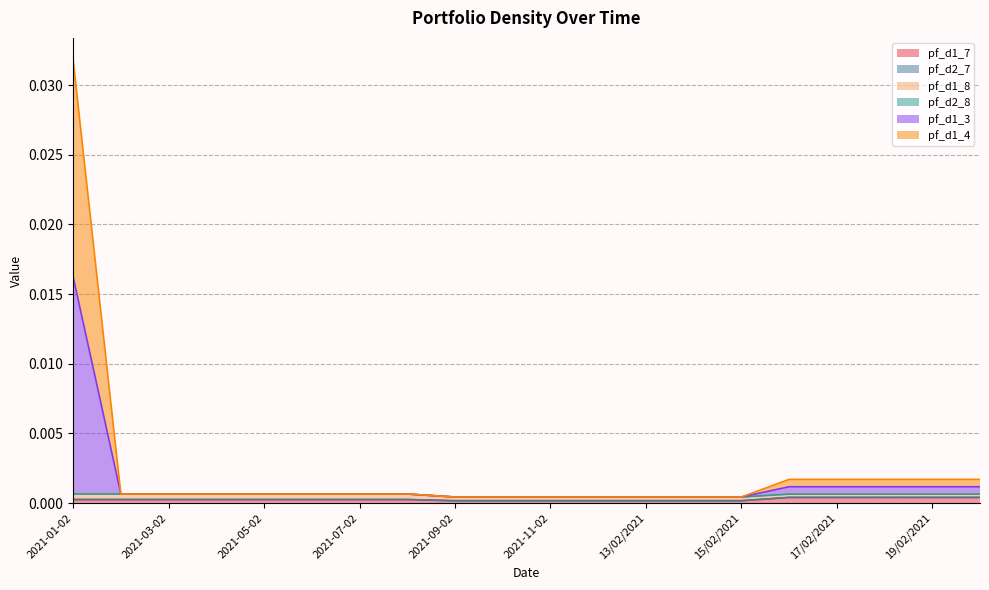

Is the value of pf_d1_3 at 2021-08-02 greater than the value of pf_d1_4 at 2021-01-02?

No